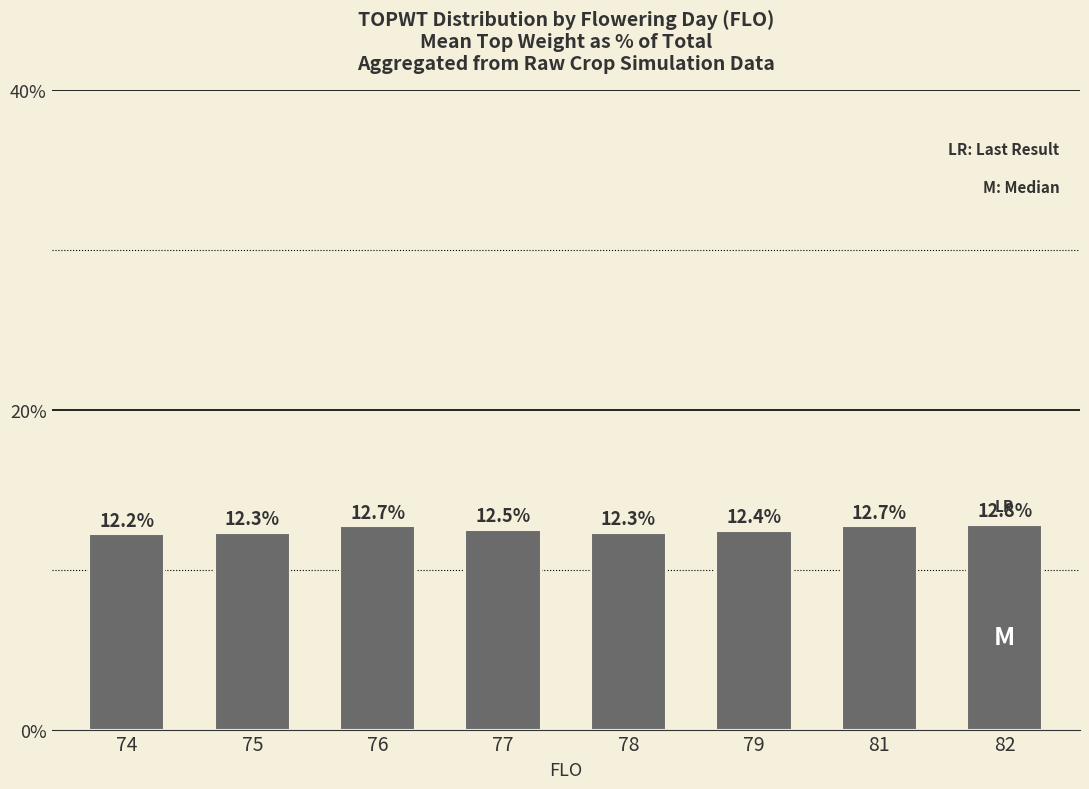

Reading right to left, what are all the values shown in this chart?

12.8	12.7	12.4	12.3	12.5	12.7	12.3	12.2